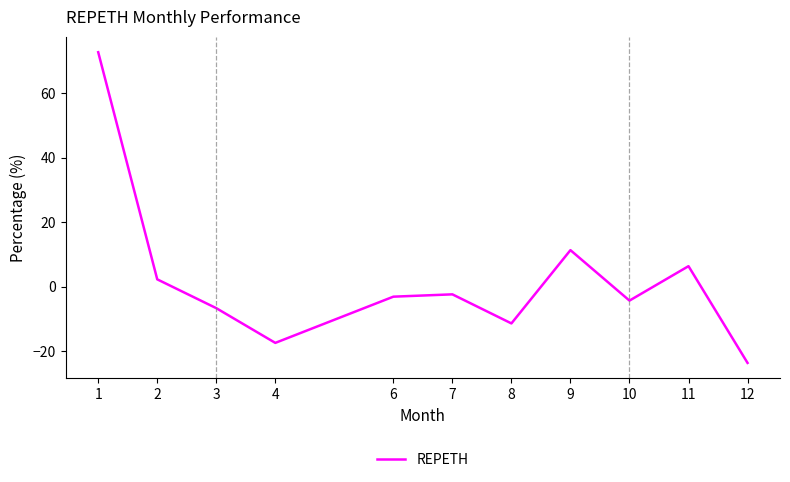

True or false: the data shows -17.4 at 4.

True